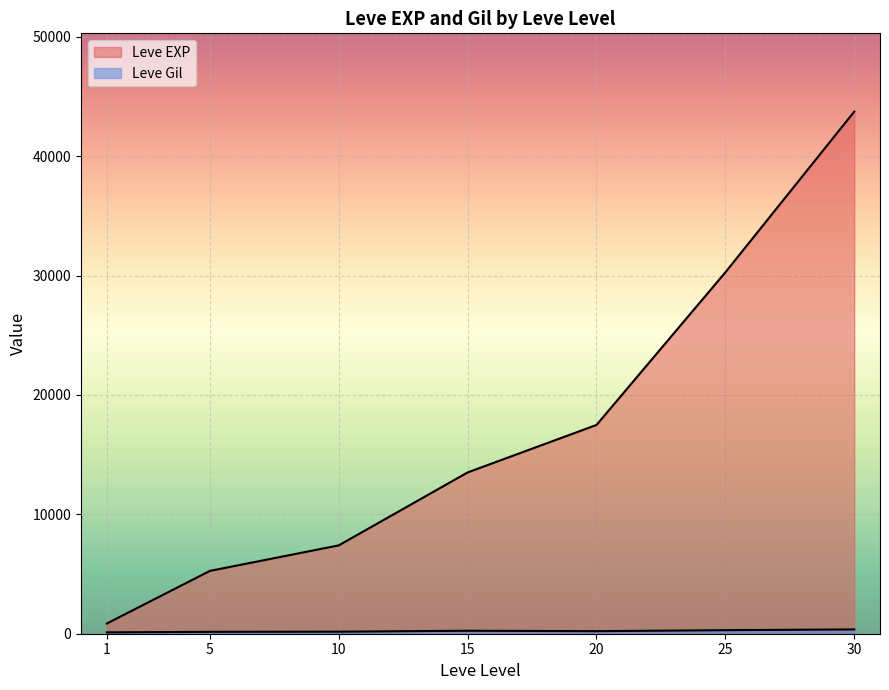

Rank the series by their average value, from highest to lowest.

Leve EXP, Leve Gil